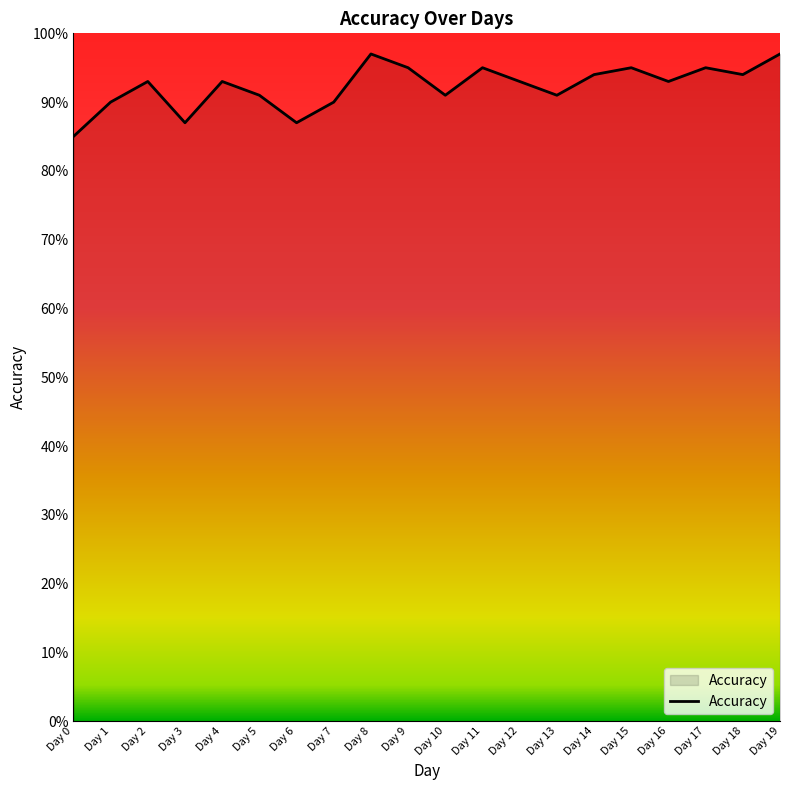

What is the sum of the values at Day 15 and Day 9?

1.9